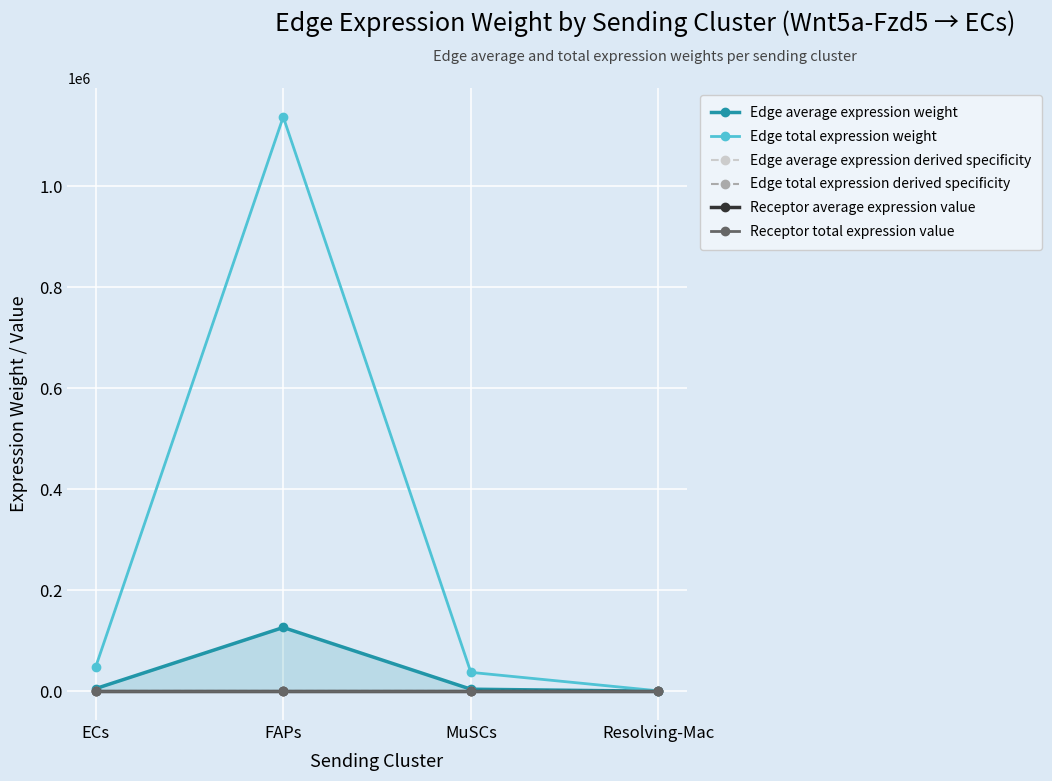

What is the label of the 3rd point from the right?

FAPs